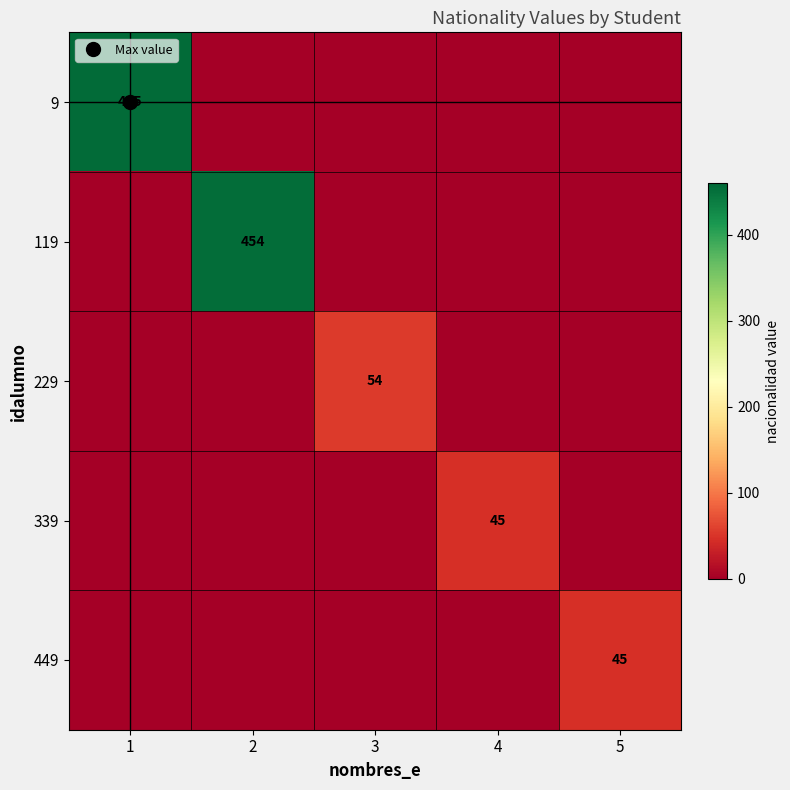

Rank the series at 4 from lowest to highest value.

9, 119, 229, 449, 339